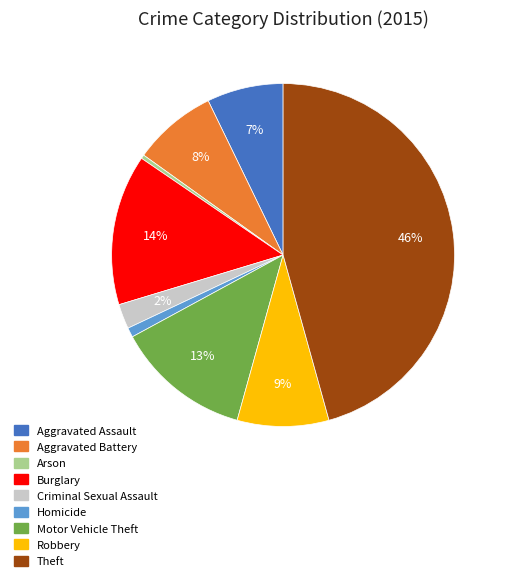

Which category has the biggest portion of the pie?

Theft